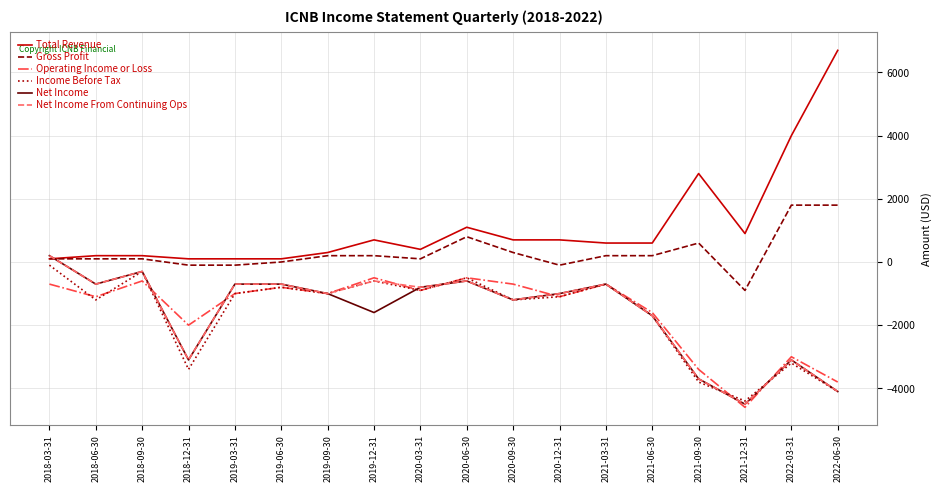

Between 2018-12-31 and 2020-12-31, which series saw the biggest shift?

Income Before Tax